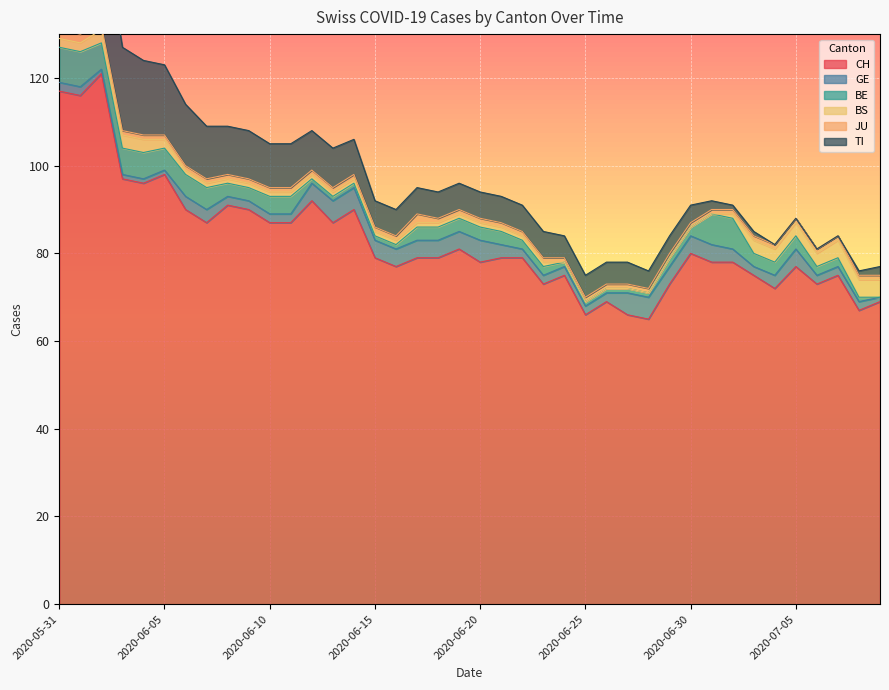

What is the difference between the maximum and minimum values in the BS series?

4